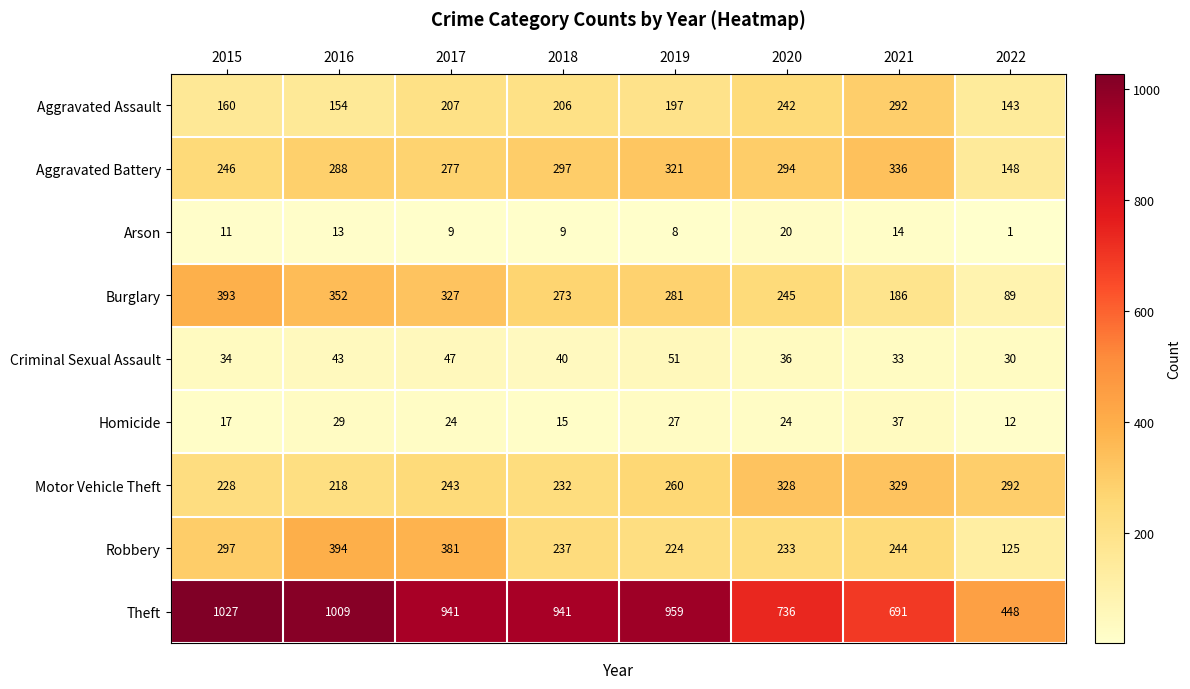

What is the difference between the highest and lowest values at 2020?

716